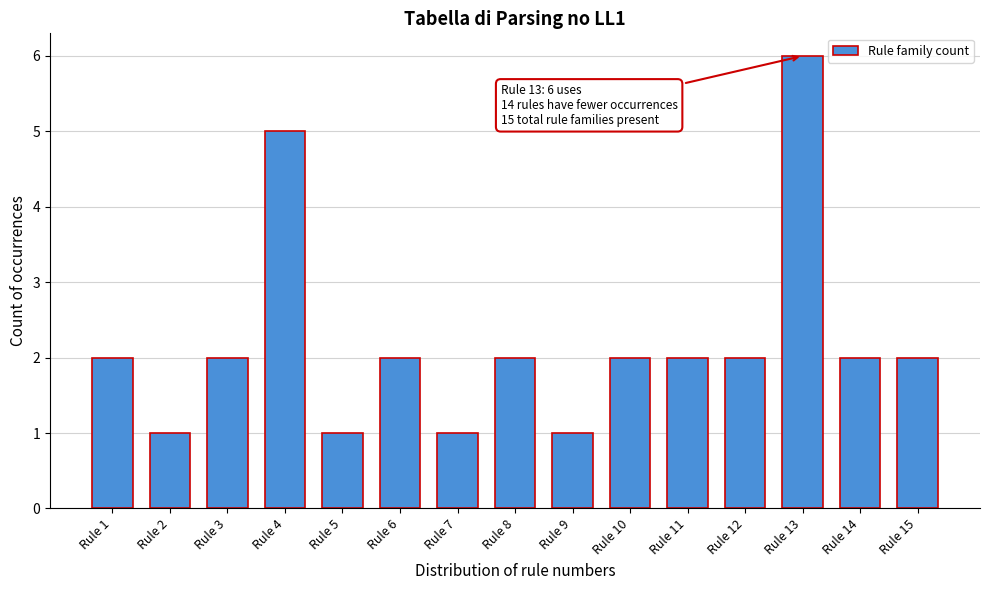

Reading left to right, transcribe all the data shown in this chart.

2	1	2	5	1	2	1	2	1	2	2	2	6	2	2